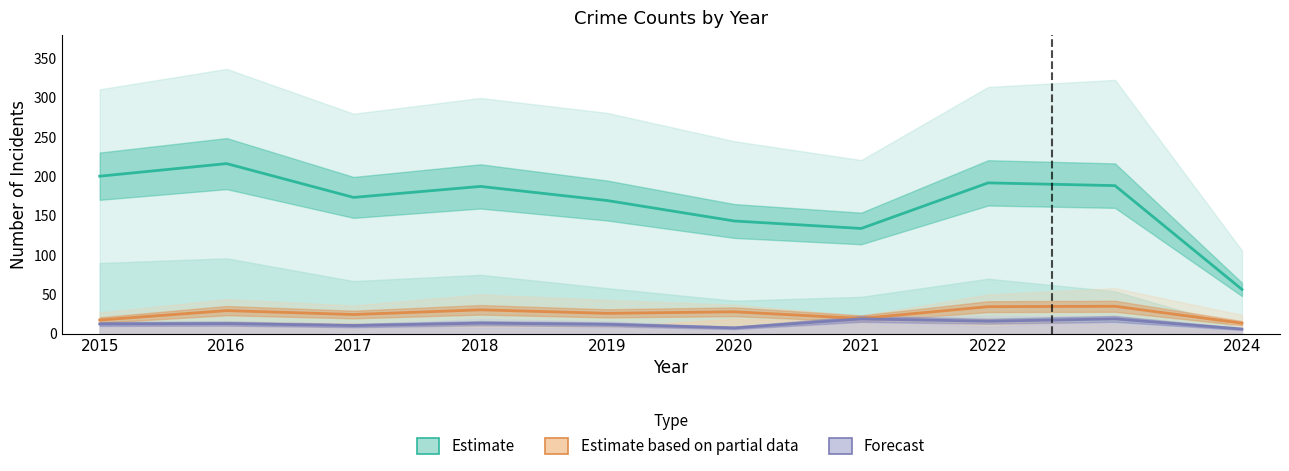

Reading left to right, extract all data points from this chart.

Estimate: 2015=200.5	2016=216.5	2017=173.5	2018=187.5	2019=169.5	2020=143.5	2021=134.0	2022=192.0	2023=188.5	2024=56.5
Estimate based on partial data: 2015=17.5	2016=29.5	2017=24.5	2018=30.5	2019=26.0	2020=28.0	2021=19.5	2022=34.5	2023=35.0	2024=13.5
Forecast: 2015=12.5	2016=13.0	2017=10.5	2018=13.5	2019=12.0	2020=7.5	2021=19.0	2022=16.0	2023=19.0	2024=6.0